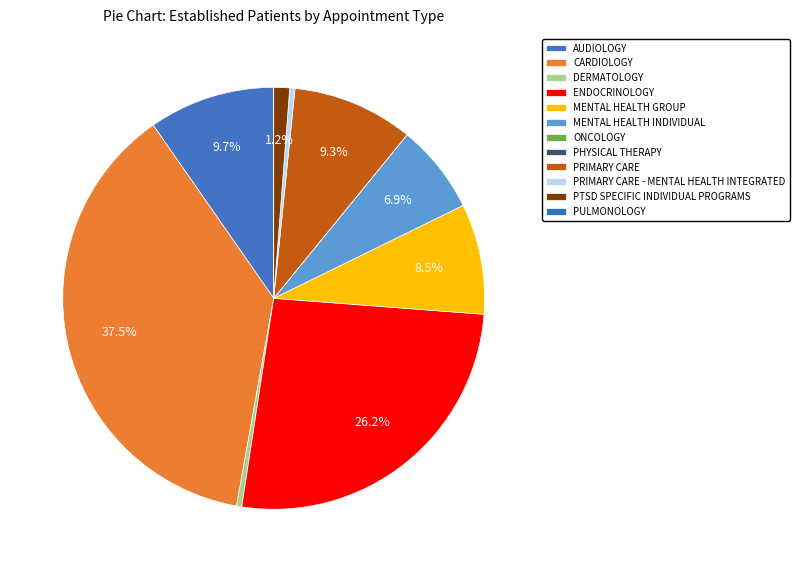

To the nearest percent, what is the difference between the PULMONOLOGY and ENDOCRINOLOGY slice percentages?

26%